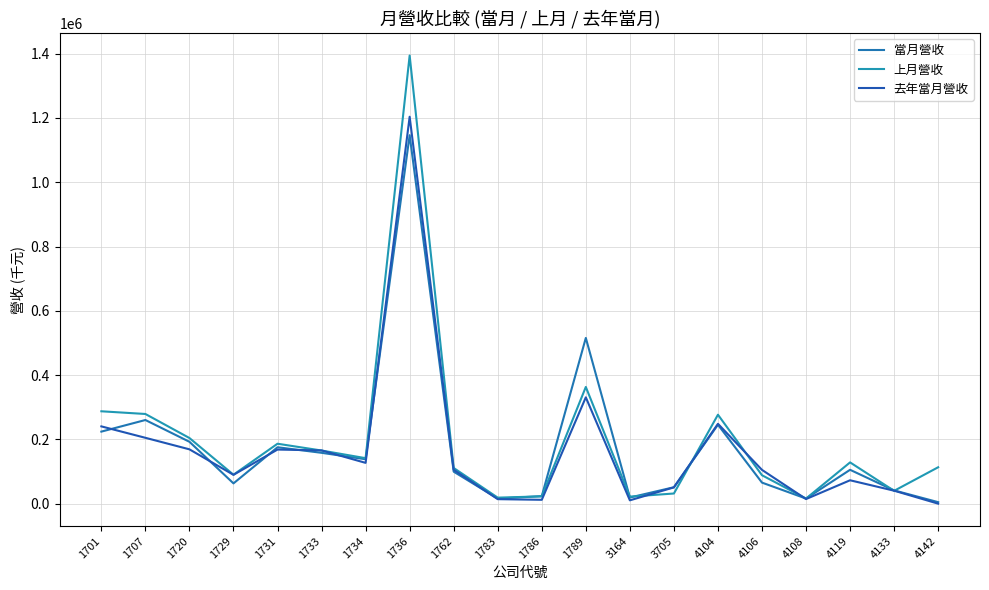

At which category does 去年當月營收 reach its first local valley?

1729